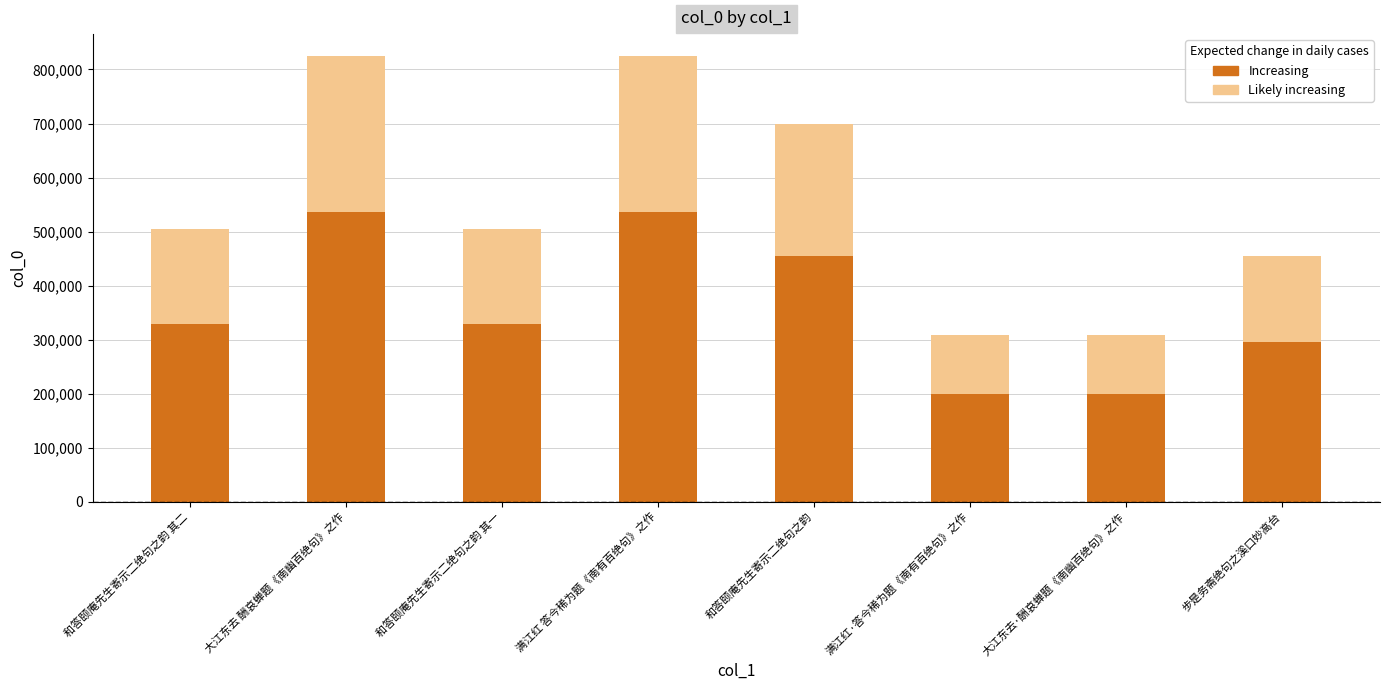

What is the difference between the maximum and minimum values?

516292